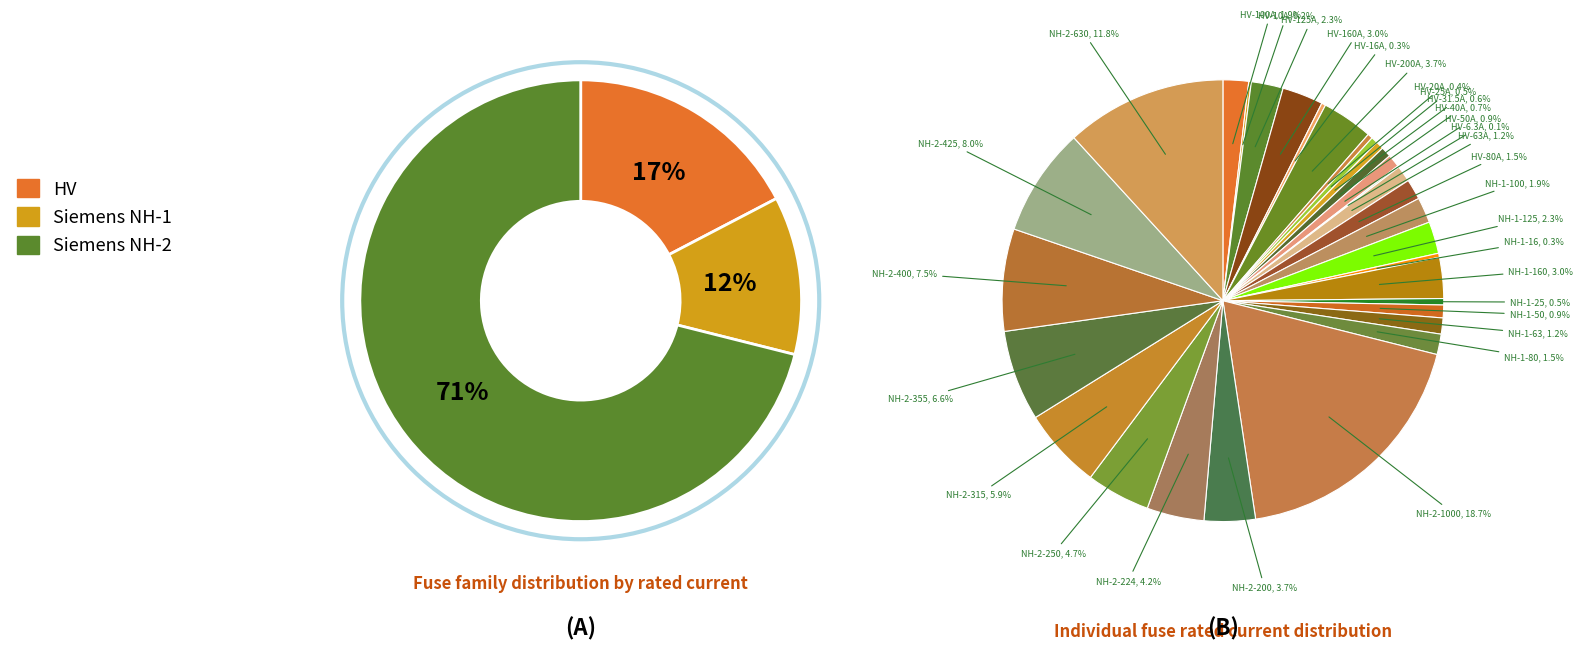

How many slices are in this pie chart?

31